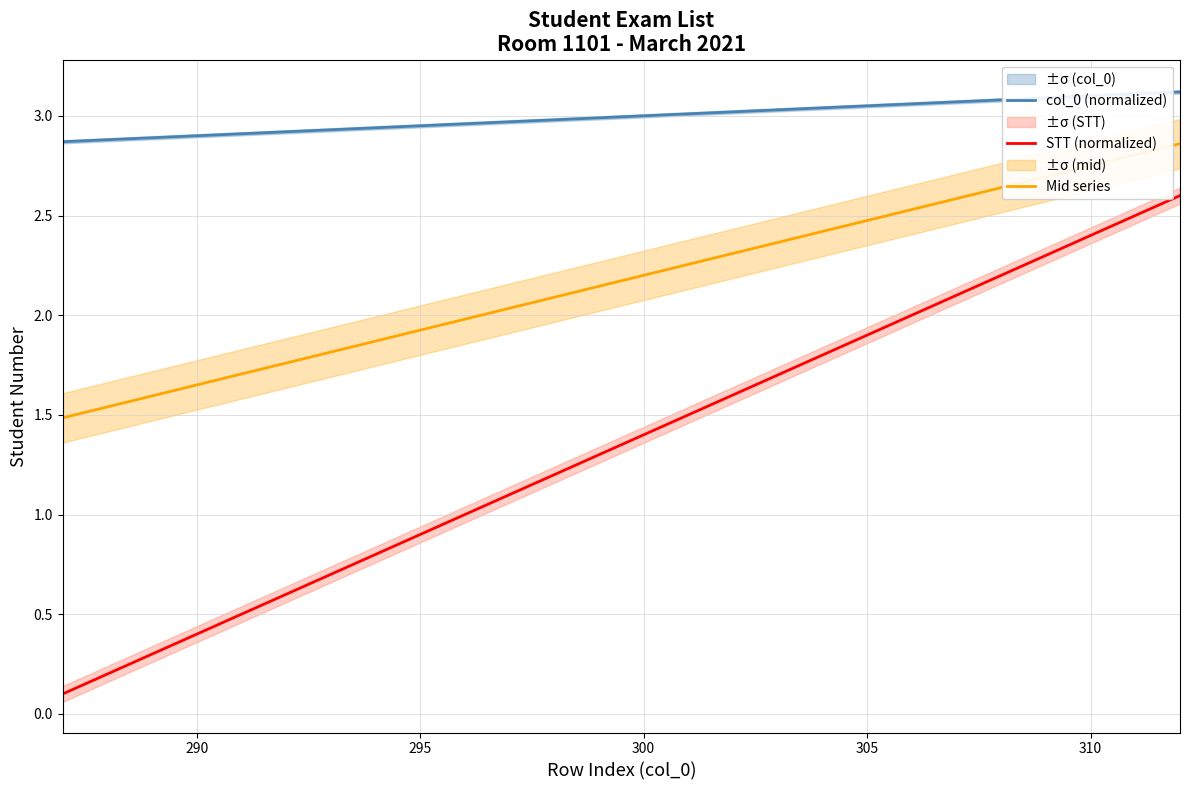

Count the number of categories in the chart.

26